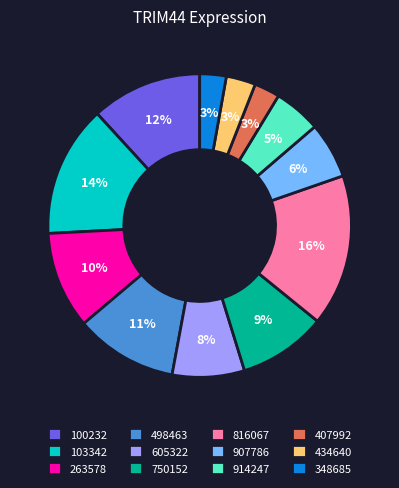

Which has a higher value, 816067 or 407992?

816067